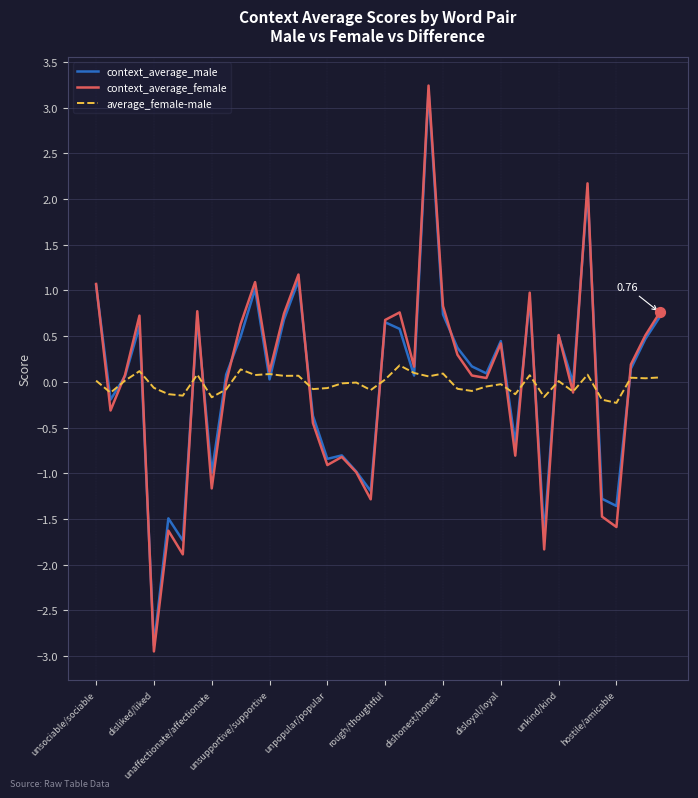

Which series has the widest spread of values?

context_average_female